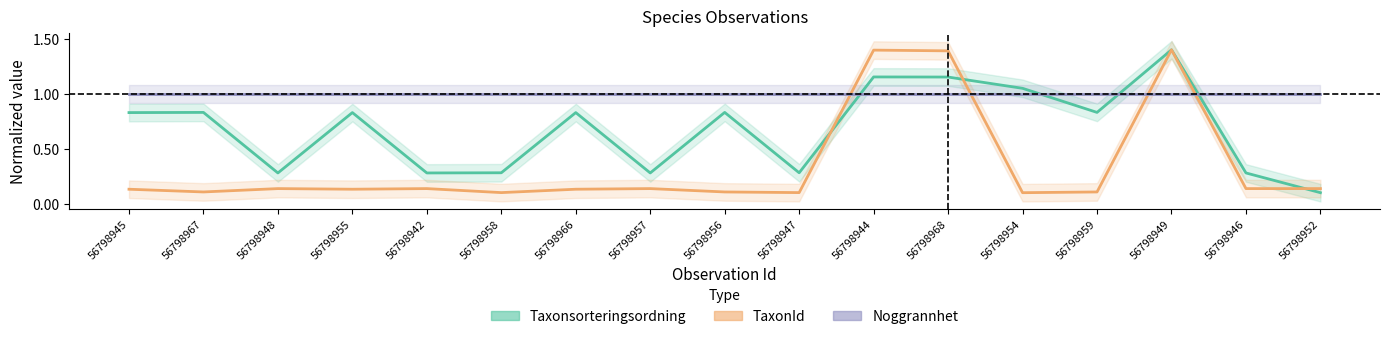

What is the value of the Taxonsorteringsordning point at the 7th from the left?

0.8